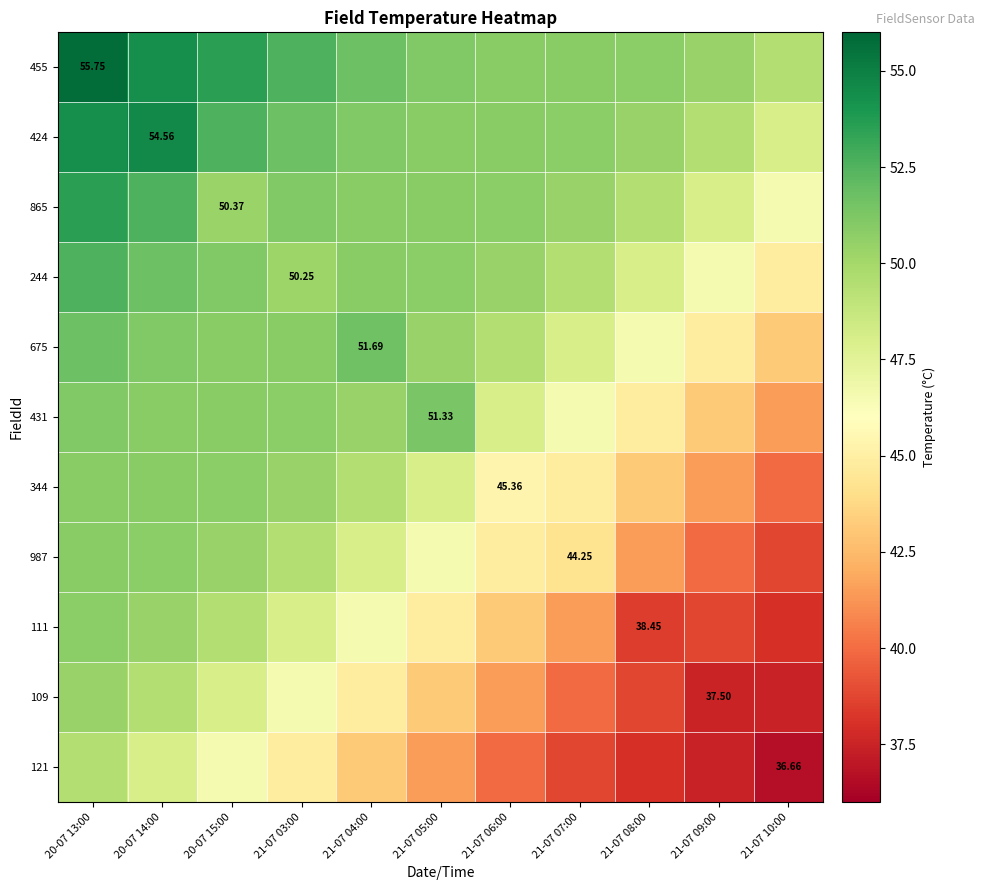

Which has a higher value, 21-07 06:00 or 21-07 05:00?

21-07 05:00